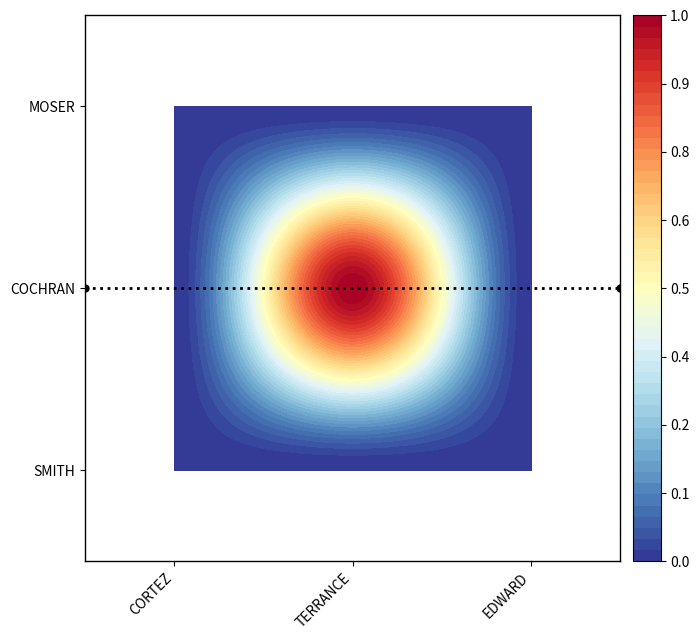

How many COCHRAN values are between 0 and 1?

3